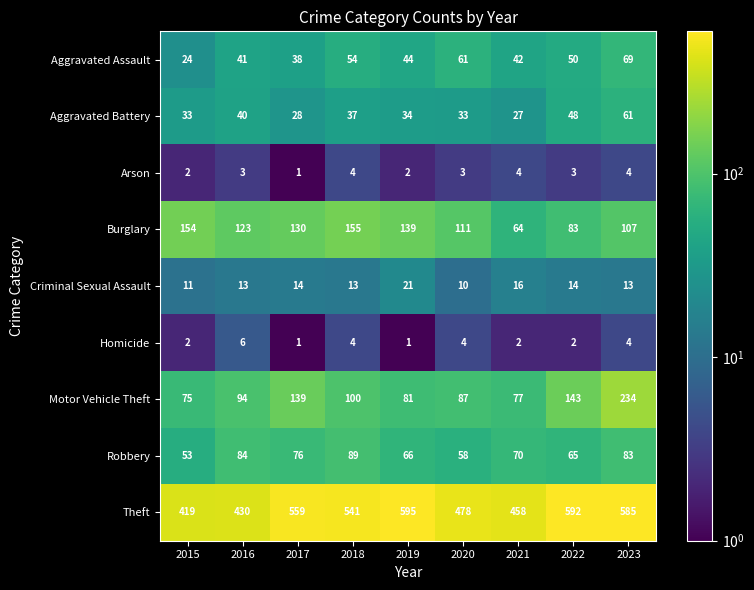

How many distinct data groups are displayed?

9